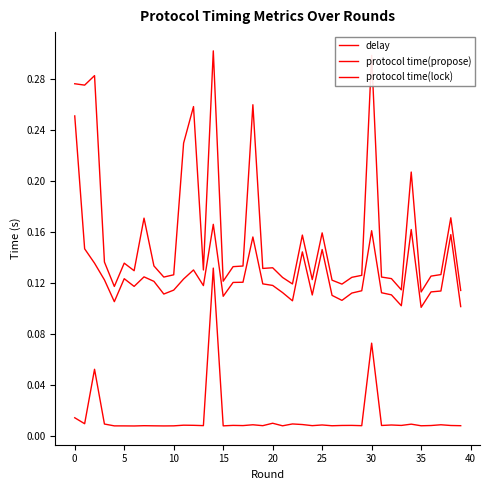

True or false: delay and protocol time(propose) cross at least once.

False